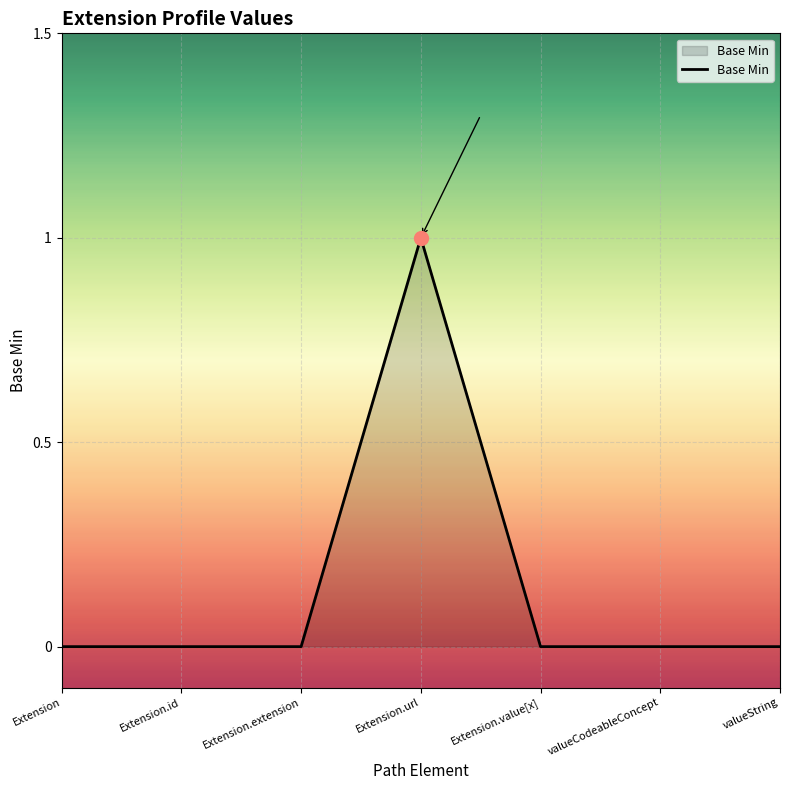

What is the change in value from Extension.id to Extension.url?

+1